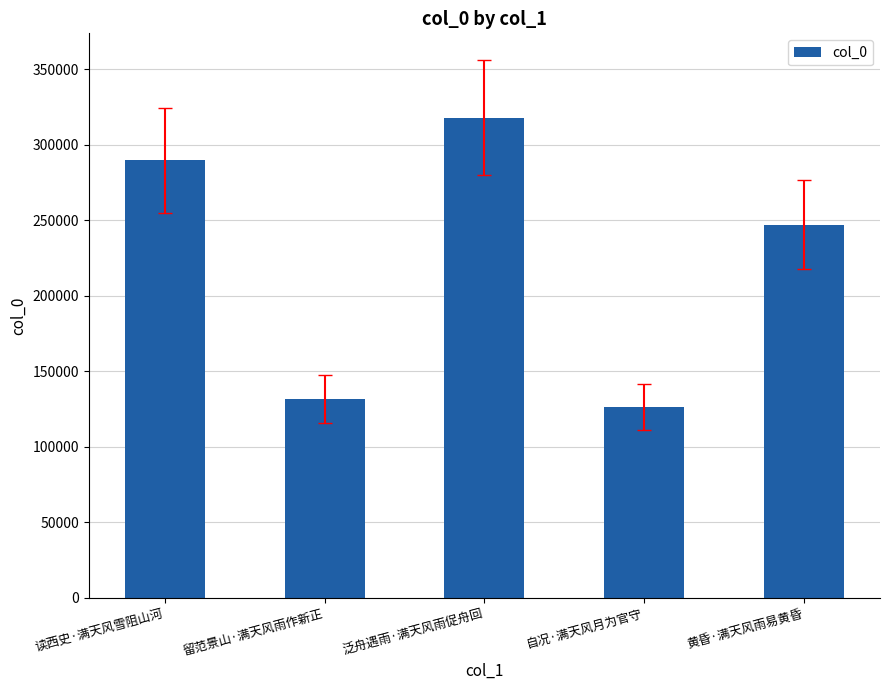

Which category has the lowest value across all series?

自况·满天风月为官守